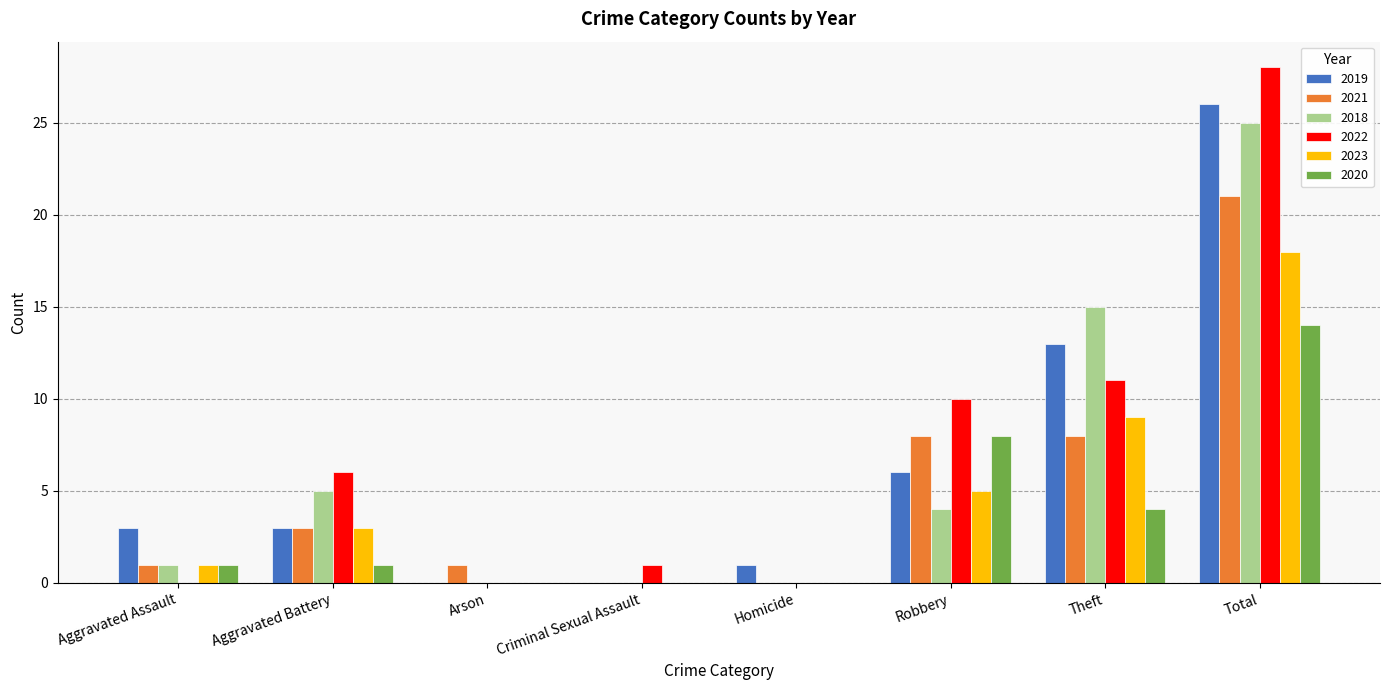

What is the total value across all series at Criminal Sexual Assault?

1